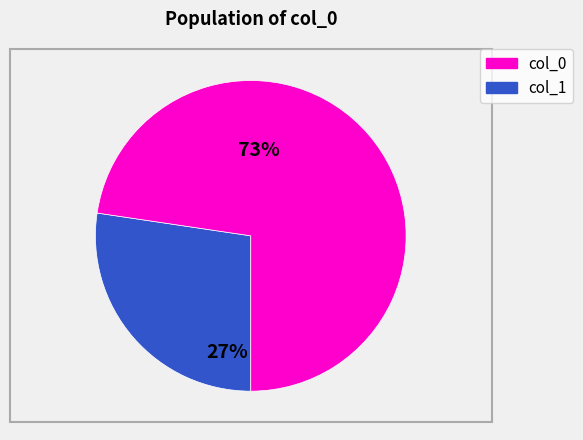

To the nearest percent, what is the average slice percentage?

50%